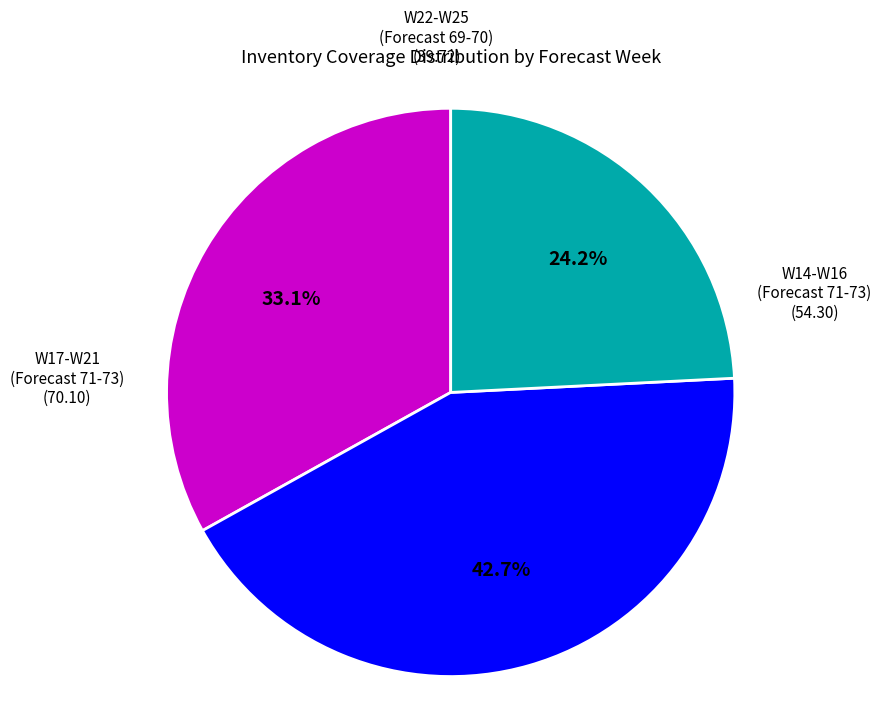

Is there a majority slice in this chart?

No